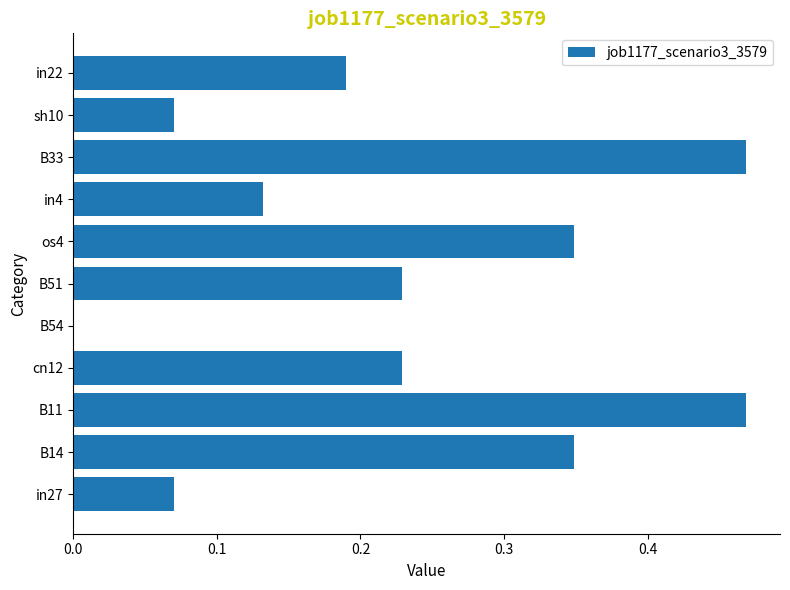

The chart shows a value of 0.1 at in22. True or false?

False